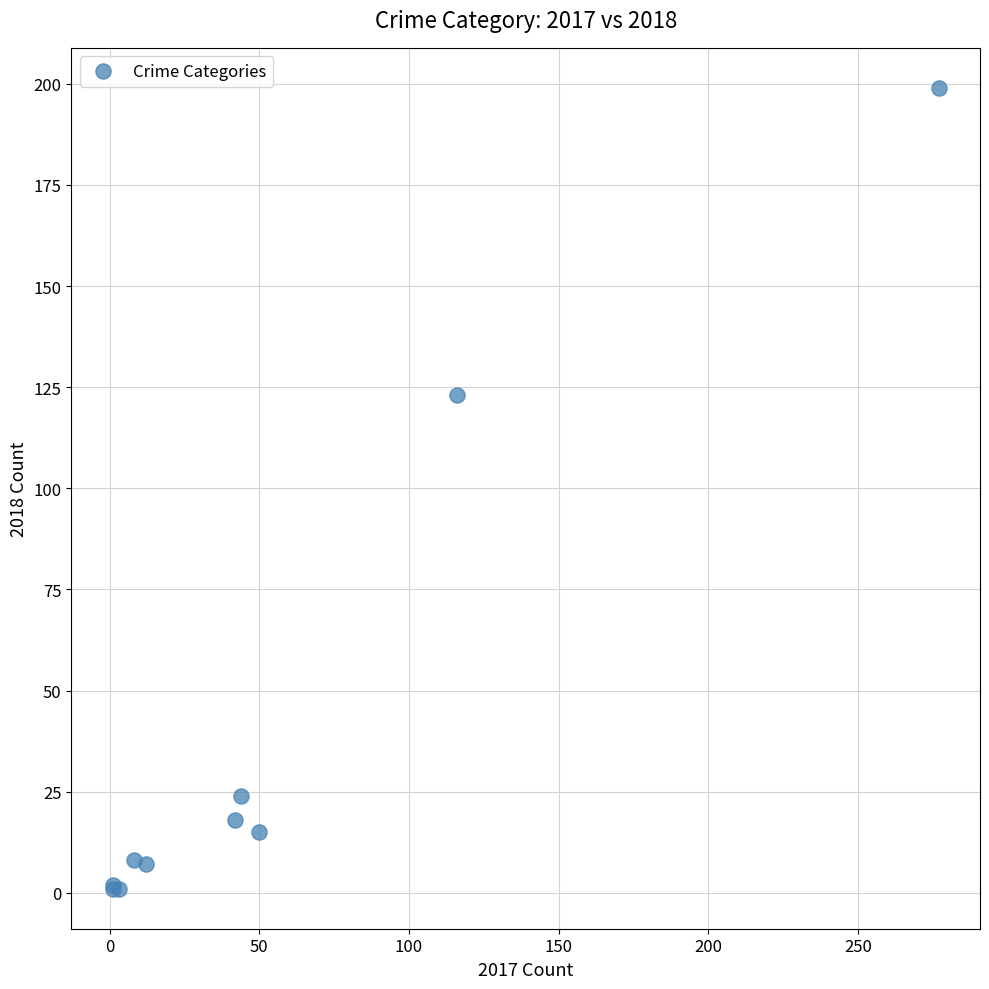

What Y value in the scatter plot is closest to 100?

123